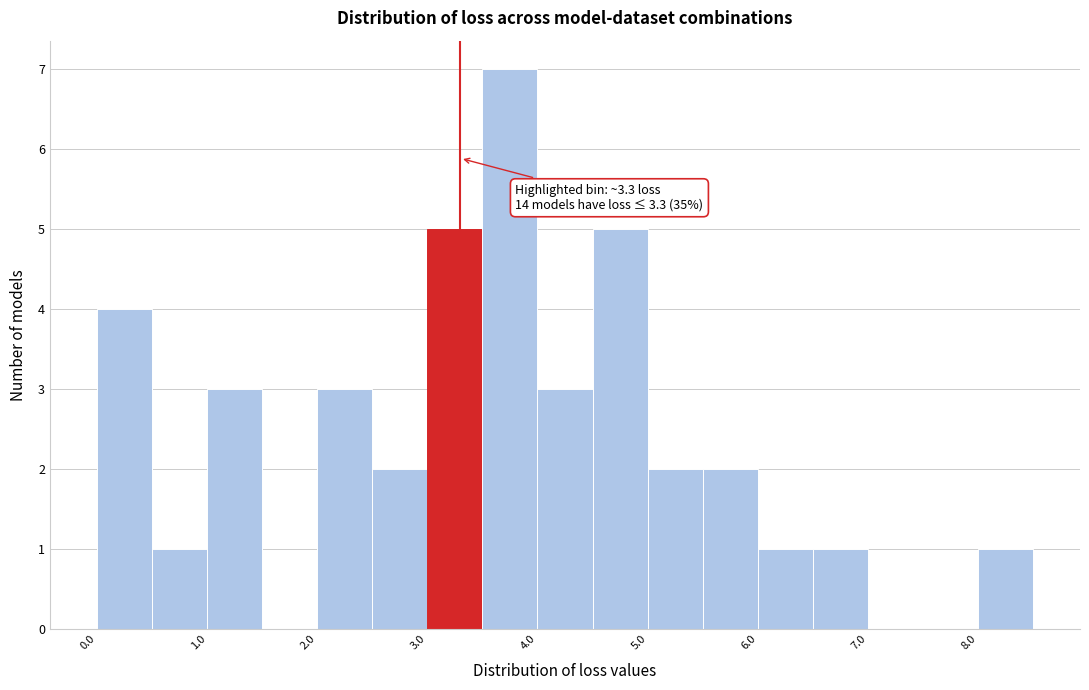

Which range on the x-axis has the tallest bar?

3.5 to 4.0